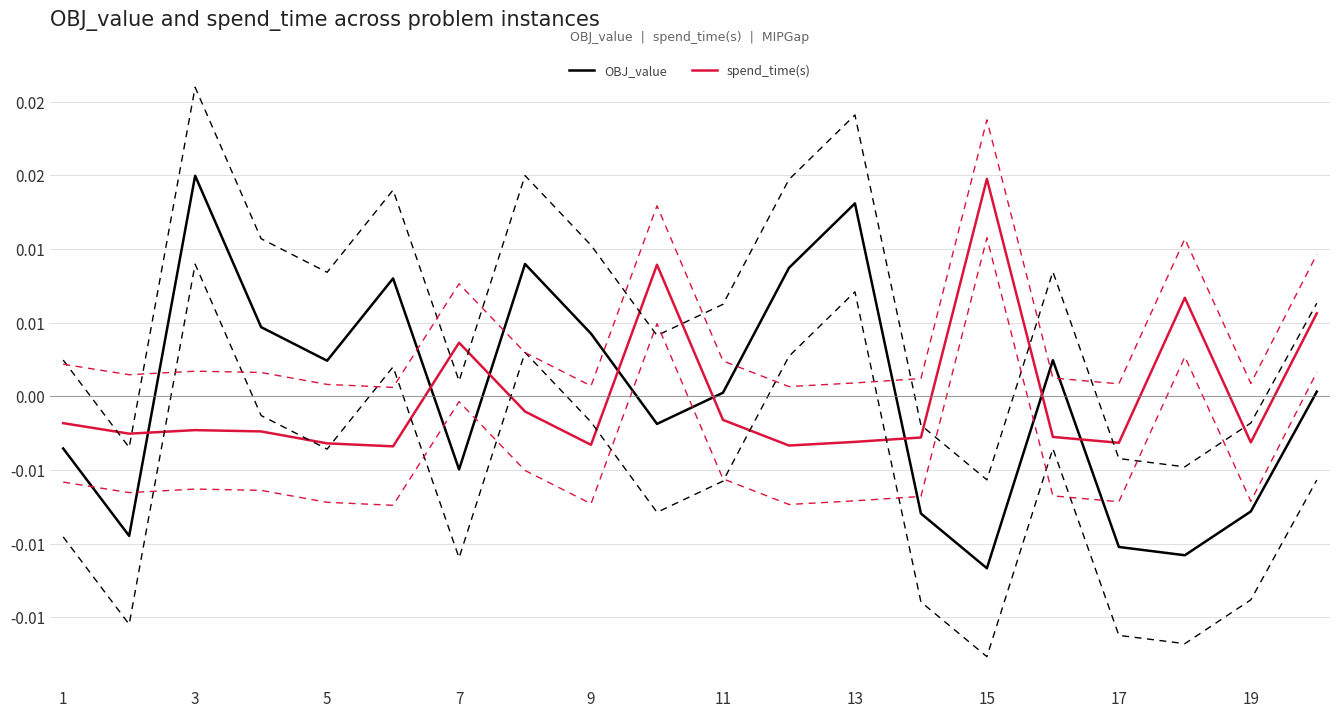

Does the chart have visible grid lines?

Yes